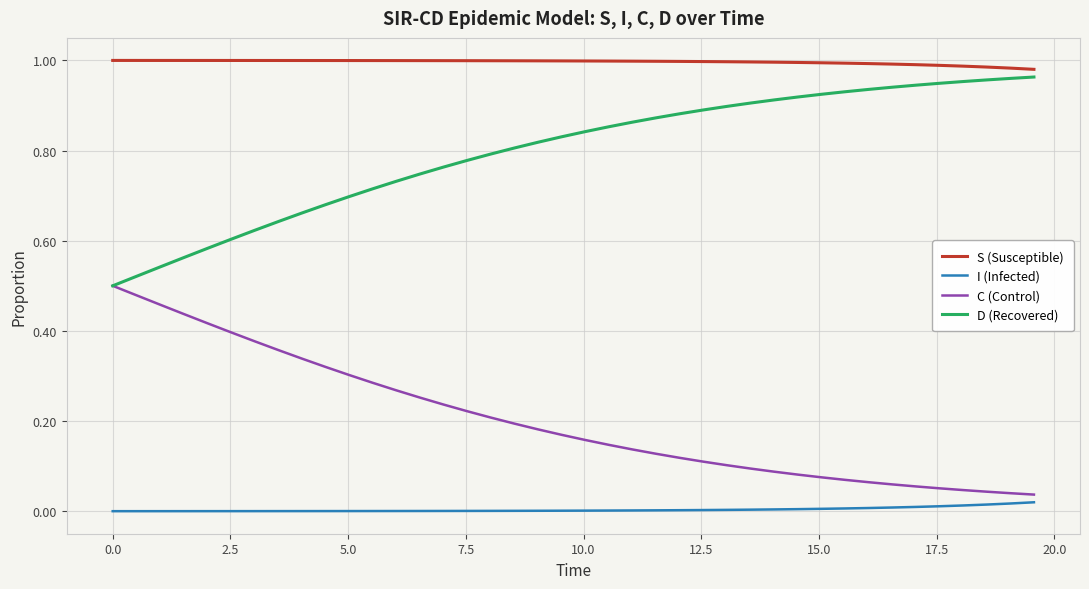

Does the chart display data point markers on the line(s)?

No